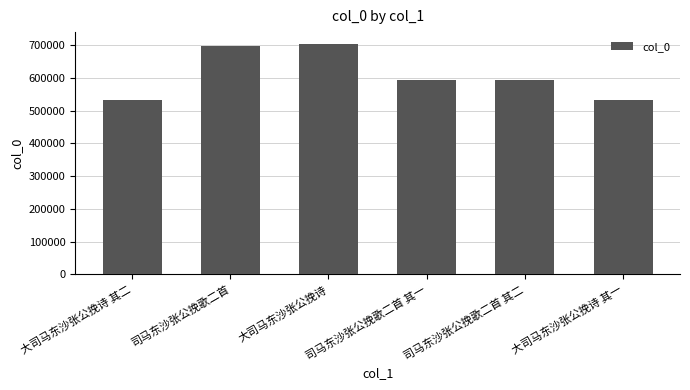

How many data points does each series have?

6